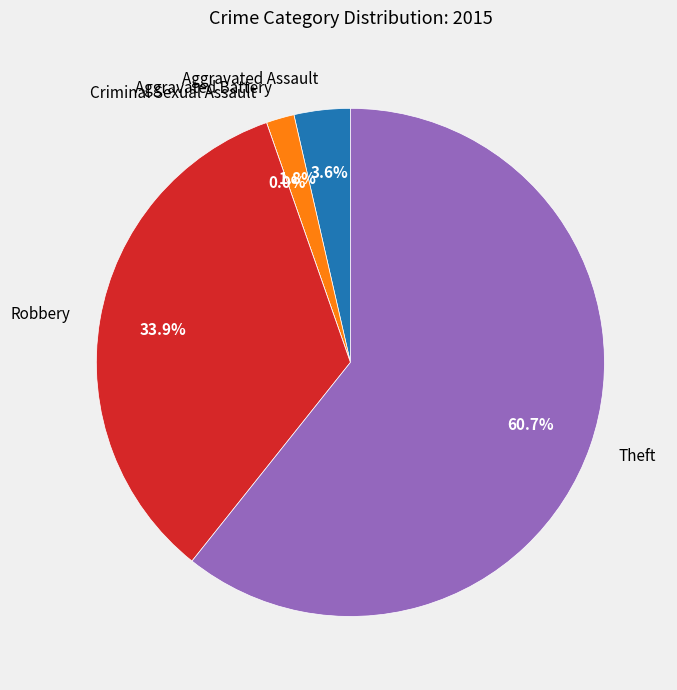

What percentage is the Aggravated Battery slice, to the nearest percent?

2%